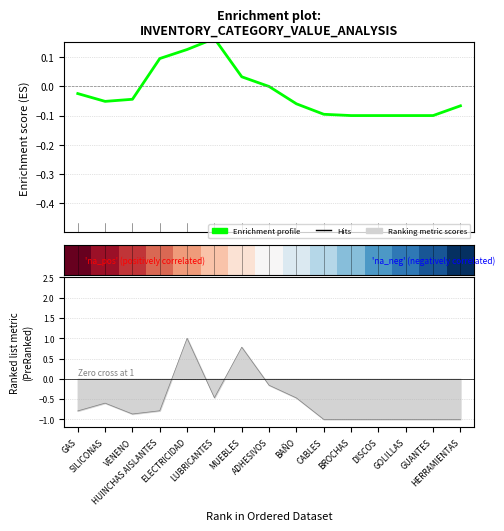

Where is Enrichment profile nearest to the value 0?

ADHESIVOS